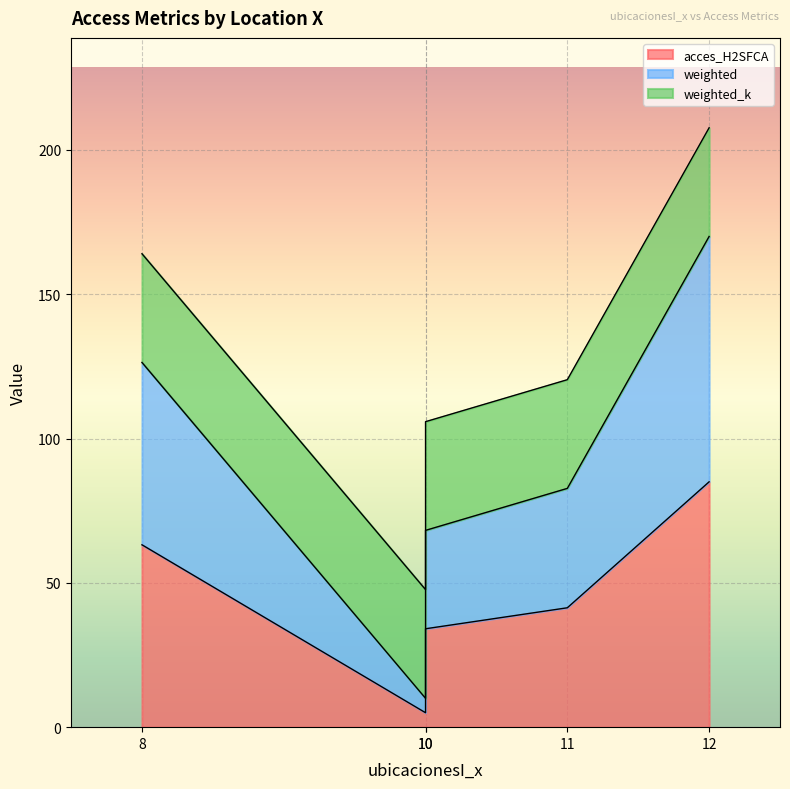

Between 8 and 12, which series saw the biggest shift?

weighted